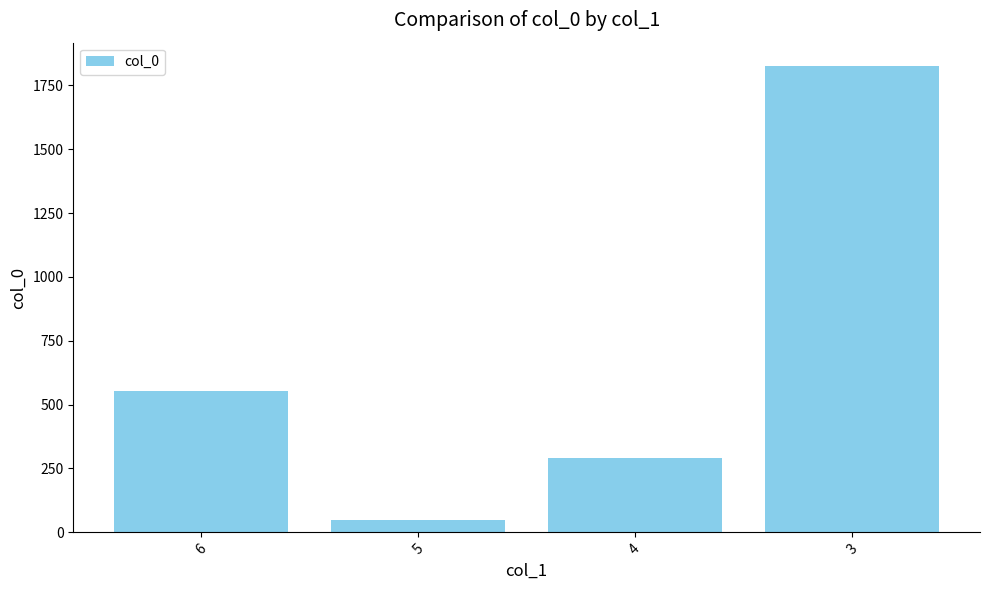

What is the value of the 4th bar from the left?

1826